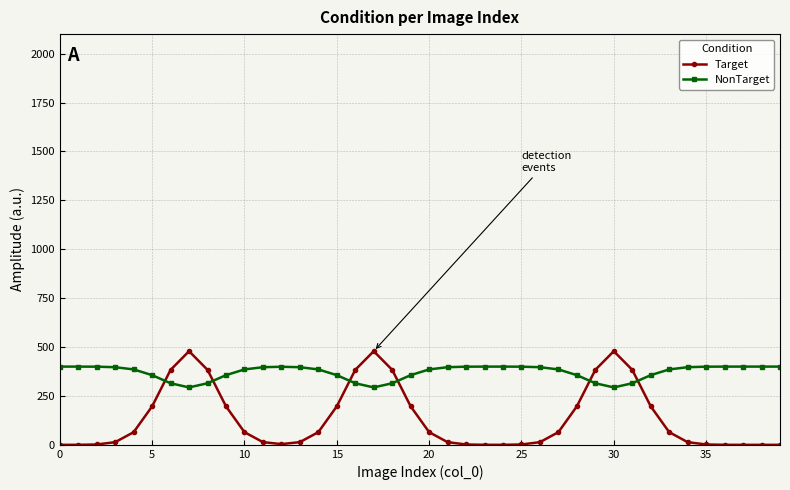

How many values in the Target series are below 64?

19